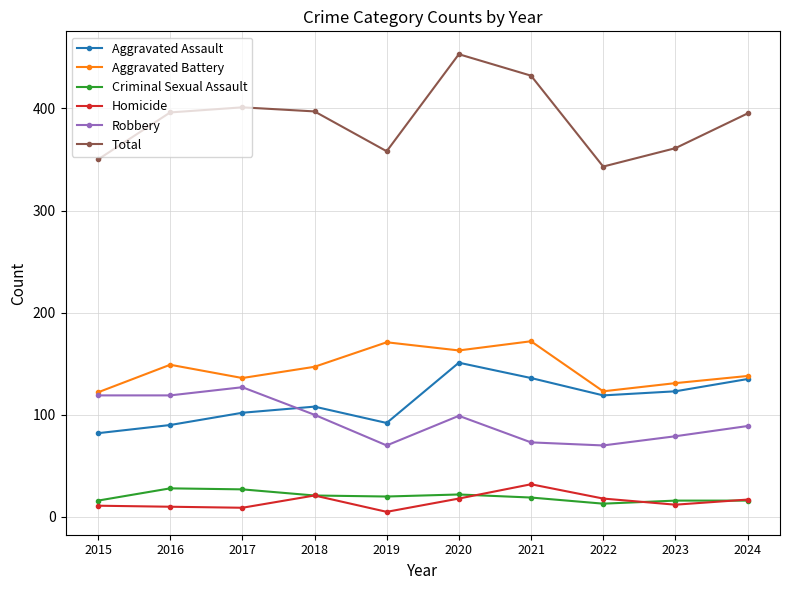

What is the spread (max minus min) of values at 2016?

386